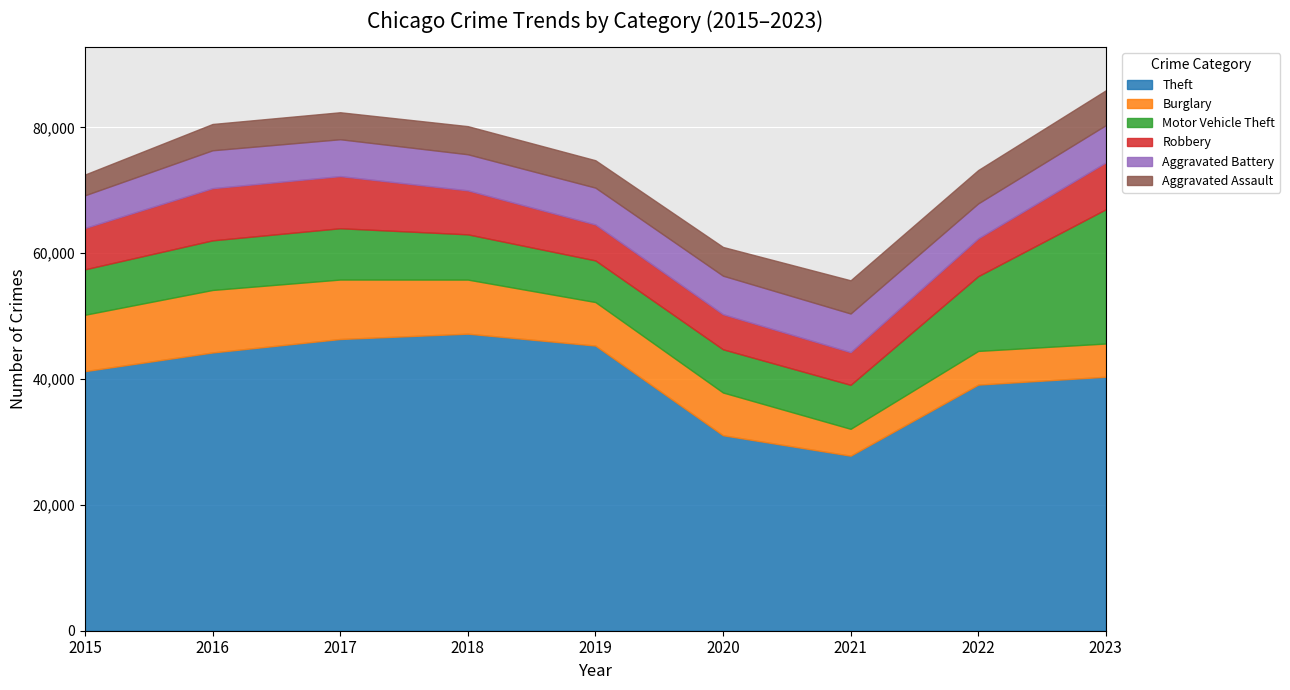

Which has a higher value, 2015 or 2017?

2017